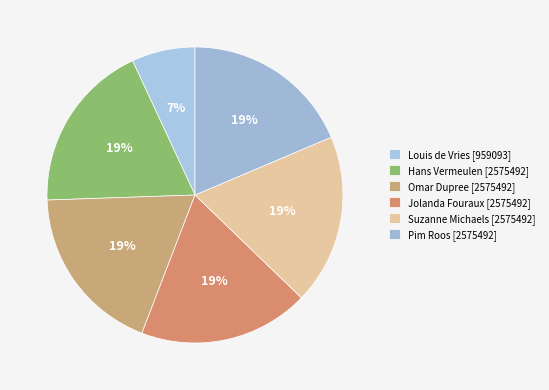

How many slices are in this pie chart?

6